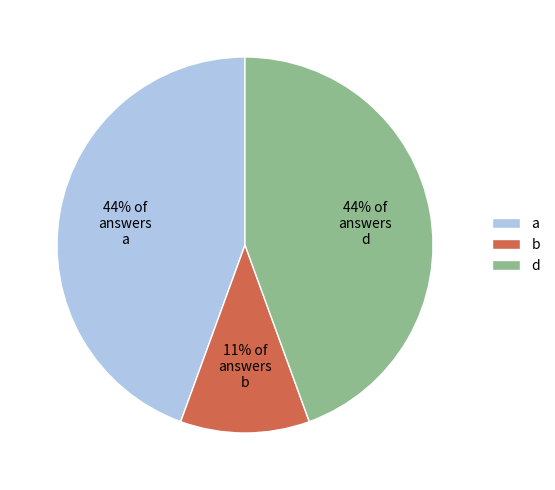

Count the number of slices in the pie.

3